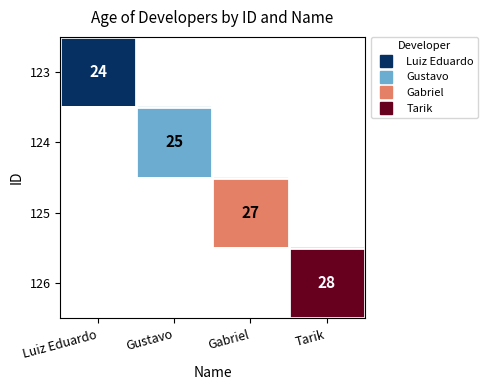

Is it true that 125 equals 7.5 at Gabriel?

False